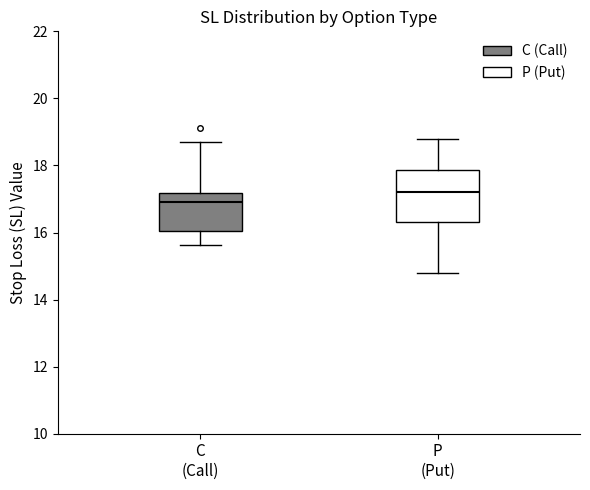

Comparing the boxes themselves (not the whiskers), which one is the tallest?

P (Put)